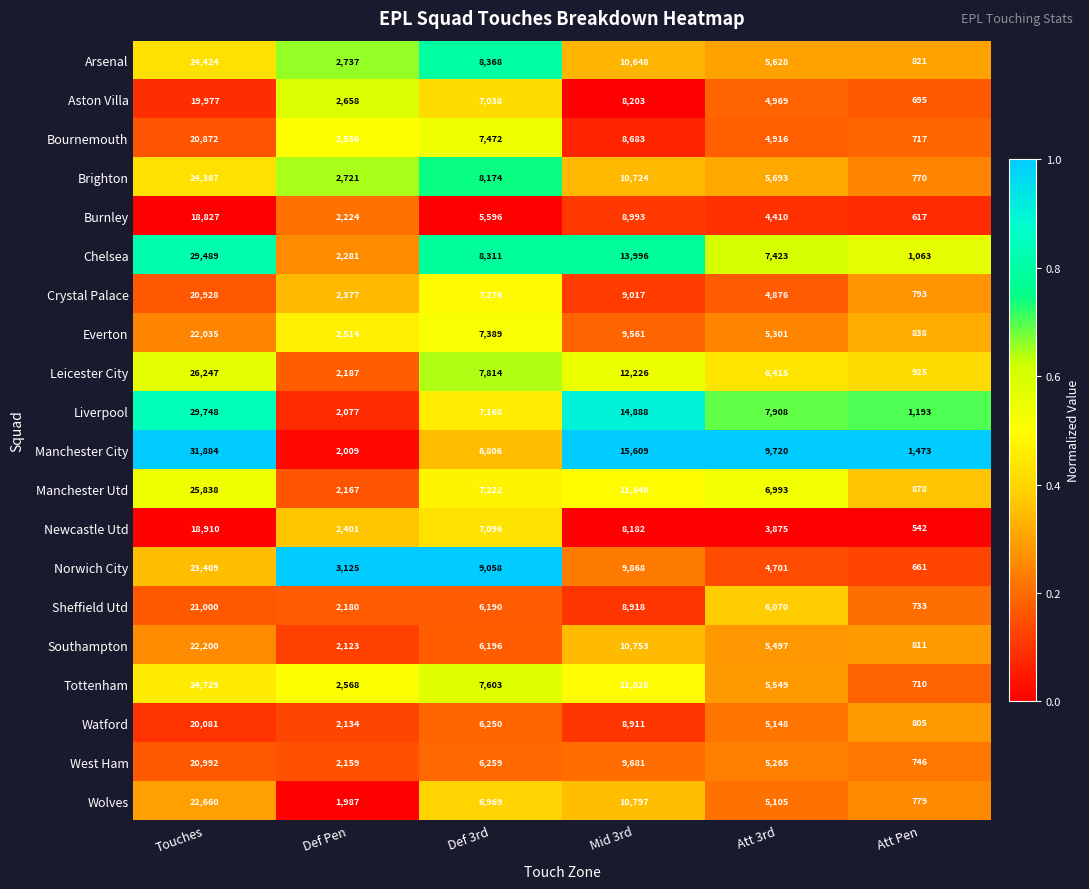

Between Def Pen and Att 3rd, which series saw the biggest shift?

Manchester City